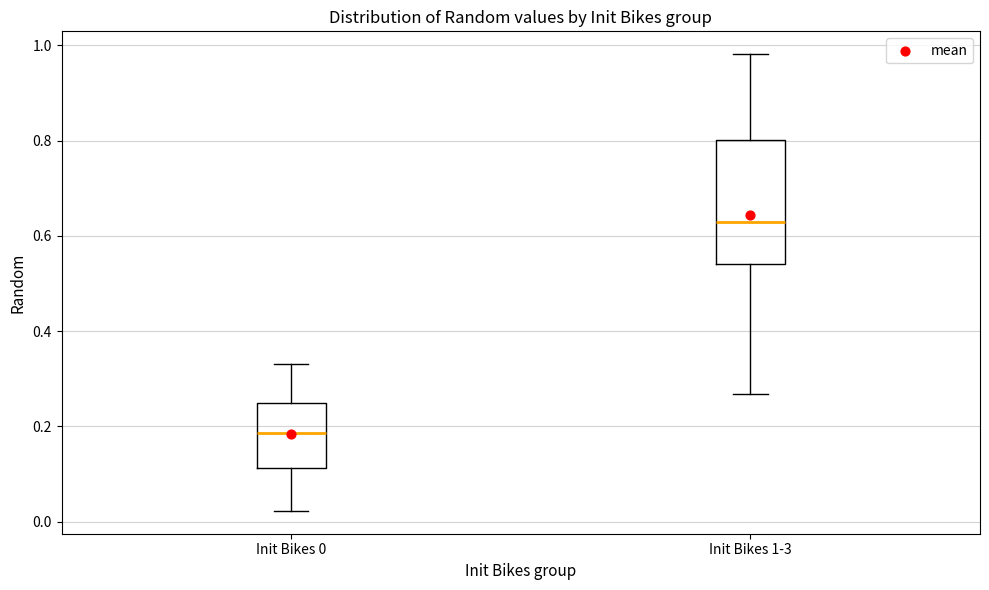

Which box's median line is the highest?

Init Bikes 1-3